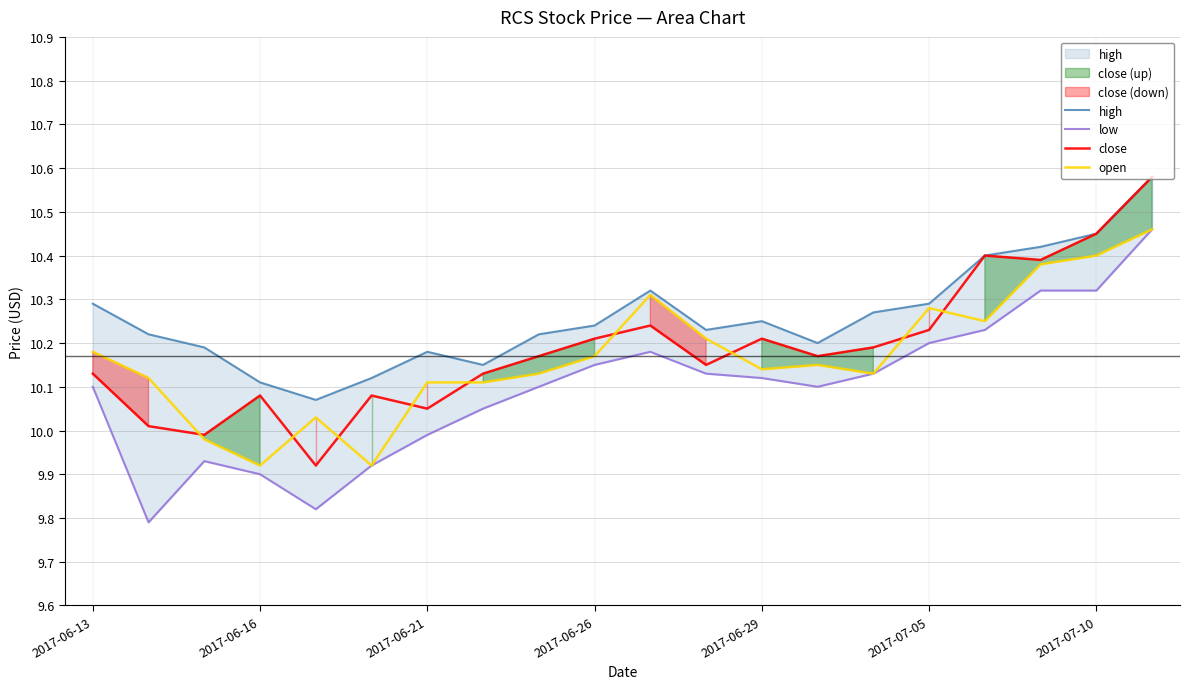

What position from the right is 11?

9